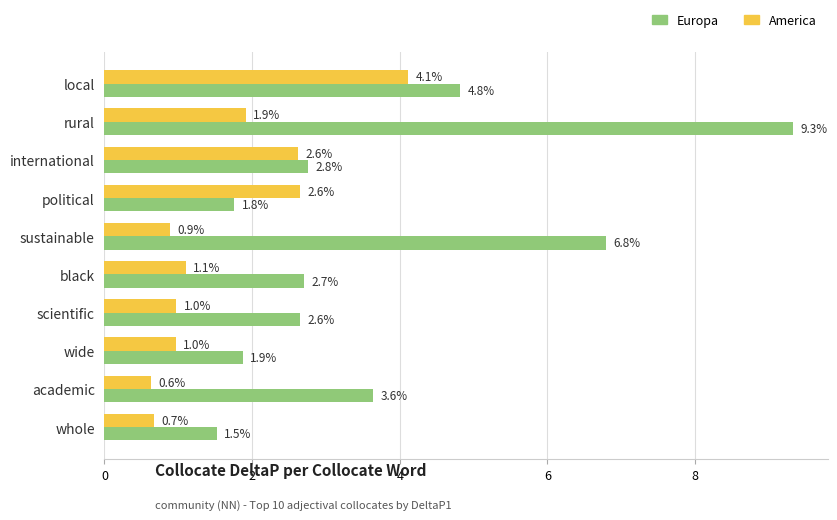

What are all the series names shown in the legend?

Europa, America